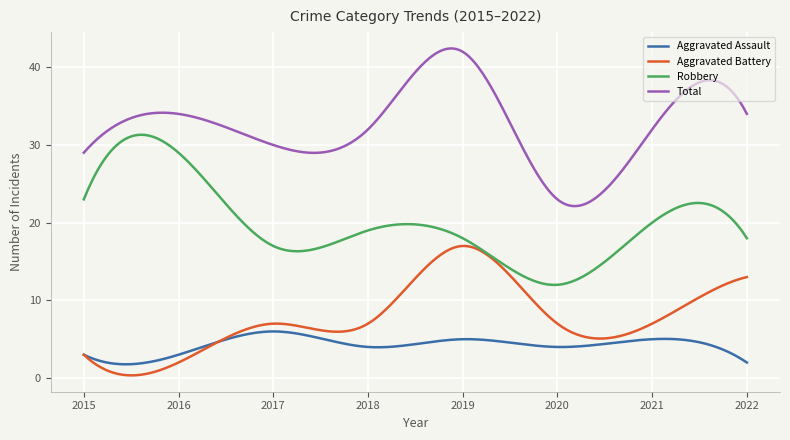

What is the maximum value for Total?

42.4